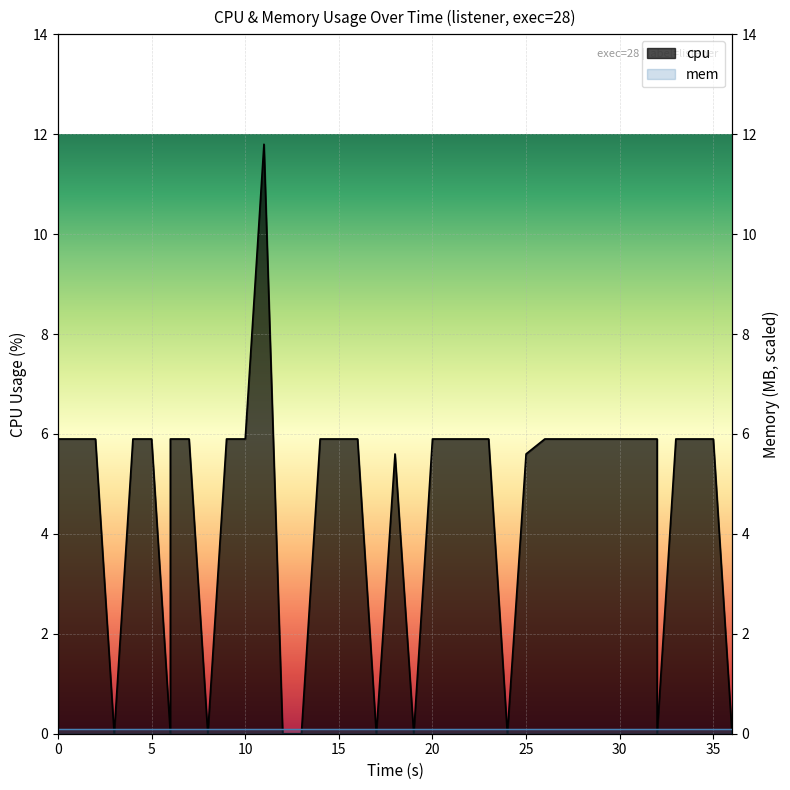

How many data points are less than 5?

10